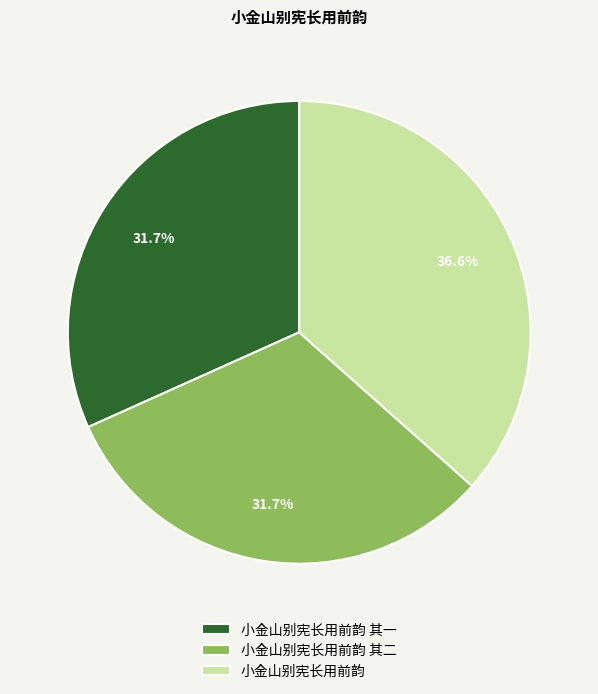

How many segments does this pie chart have?

3